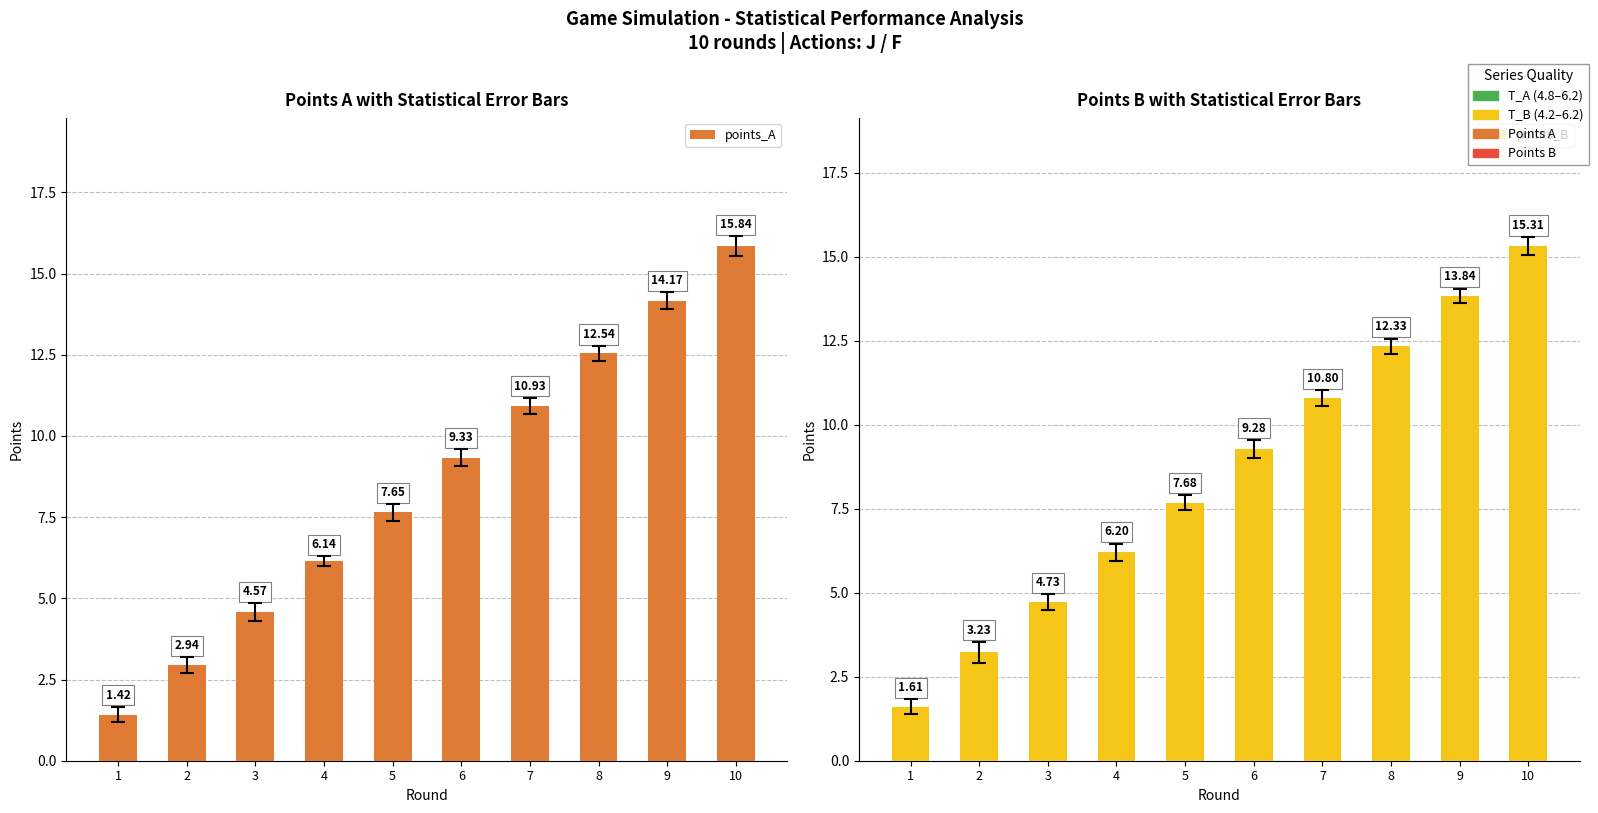

Reading left to right, transcribe all the data shown in this chart.

points_A: 1=1.4	2=2.9	3=4.6	4=6.1	5=7.6	6=9.3	7=10.9	8=12.5	9=14.2	10=15.8
points_B: 1=1.6	2=3.2	3=4.7	4=6.2	5=7.7	6=9.3	7=10.8	8=12.3	9=13.8	10=15.3